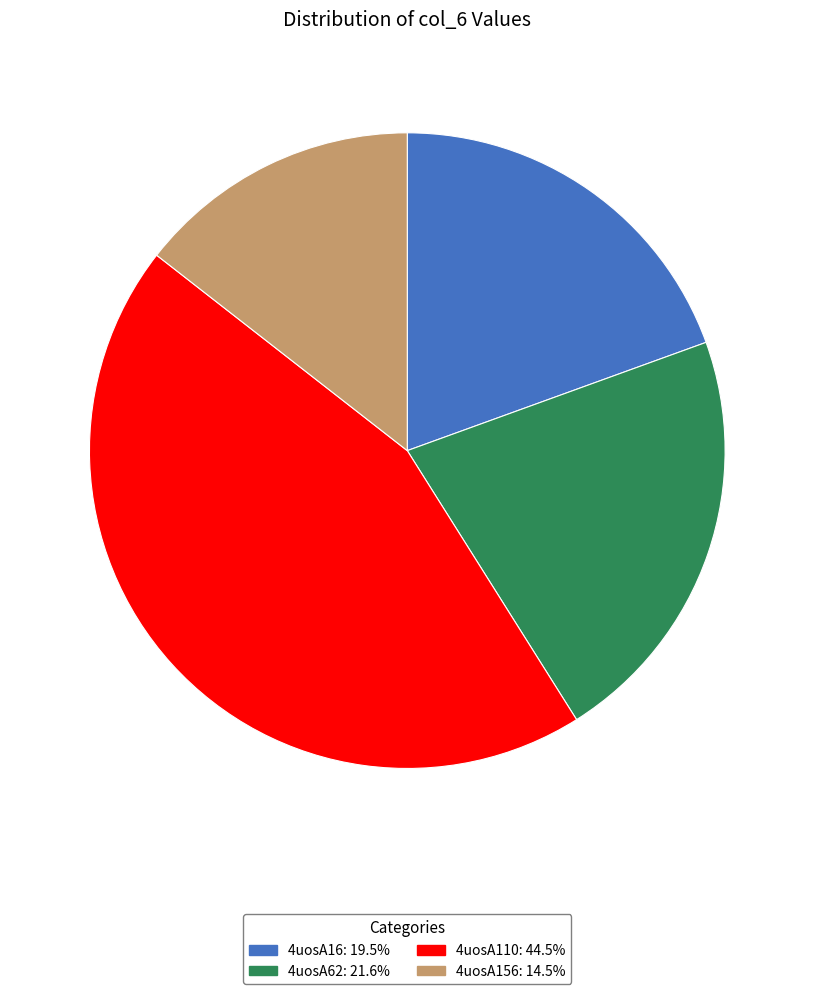

Is there a majority slice in this chart?

No